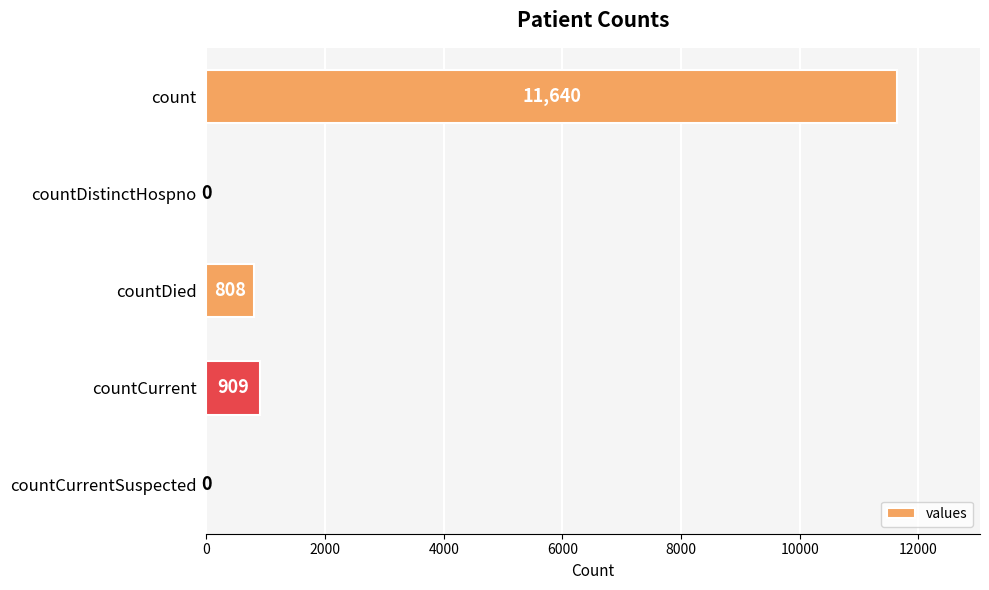

Which label corresponds to the largest value in the chart?

count